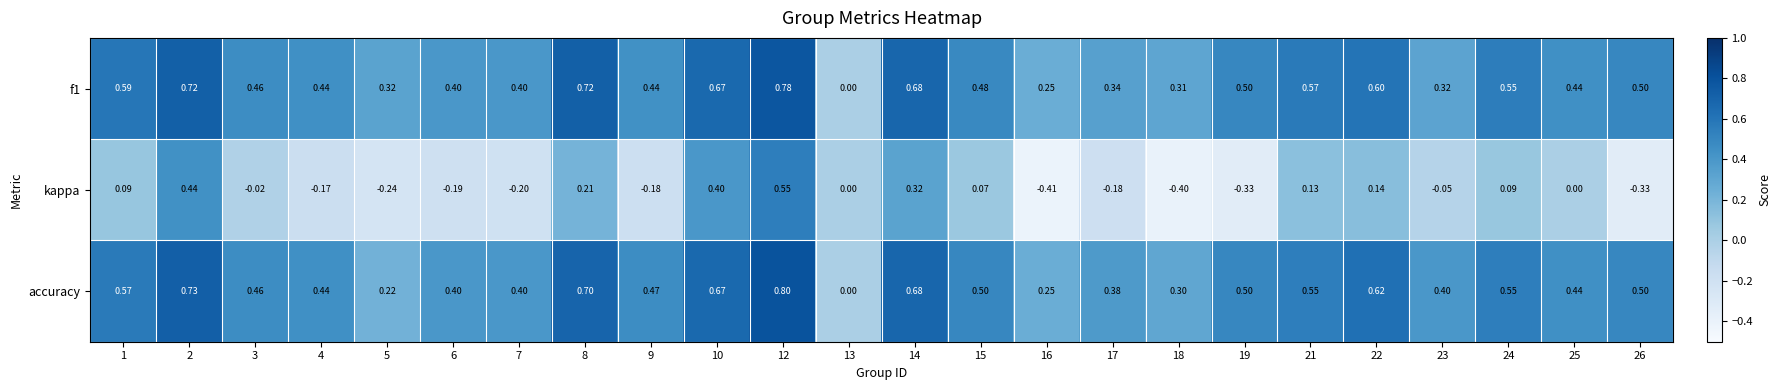

At which category is the sum across all series the highest?

12